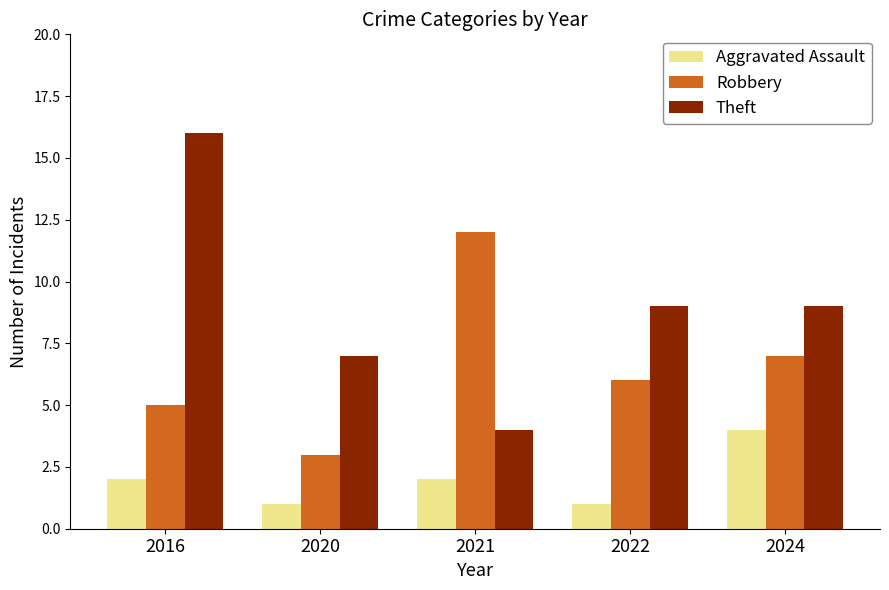

The Aggravated Assault series shows 1 at 2020. True or false?

True